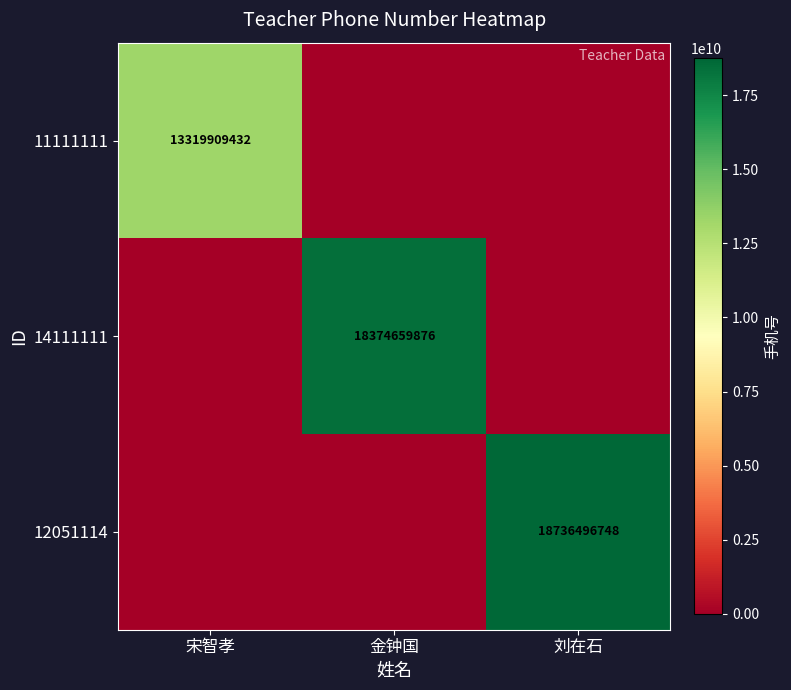

True or false: 11111111 has a value of 13319909432 at 宋智孝.

True